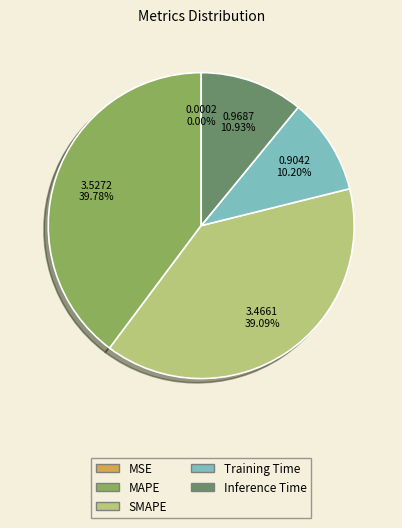

Combined, what portion of the pie is SMAPE and Inference Time?

50.0%